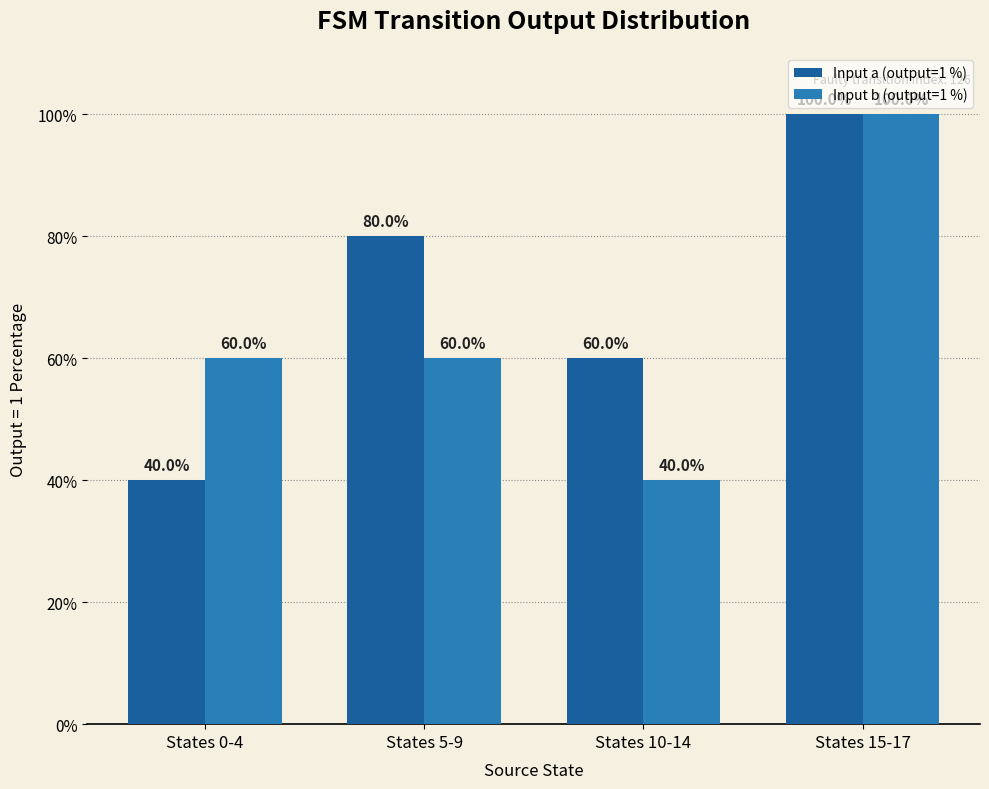

What is the maximum value for Input a (output=1 %)?

100